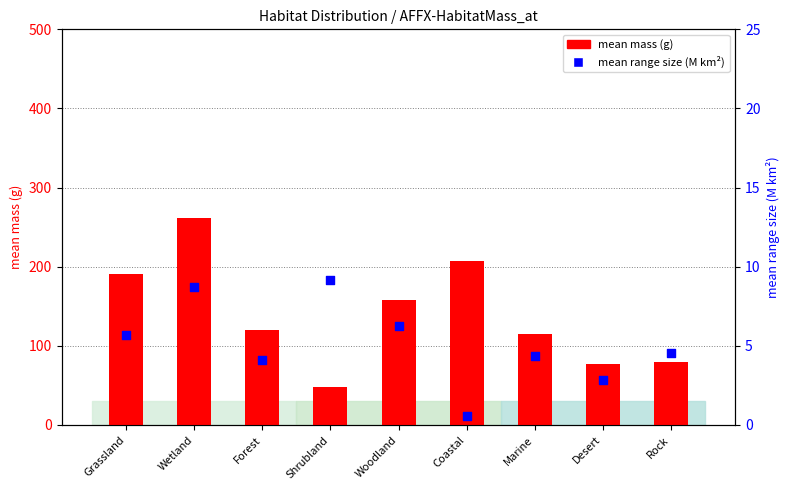

What are all the series names shown in the legend?

mean mass (g), mean range size (M km²)